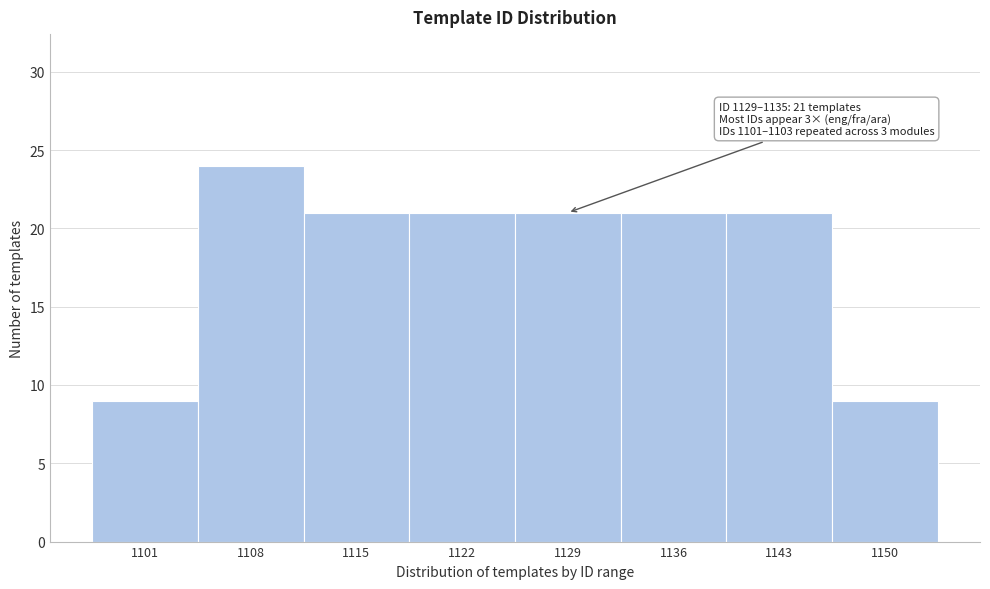

Reading left to right, transcribe all the data shown in this chart.

9	24	21	21	21	21	21	9